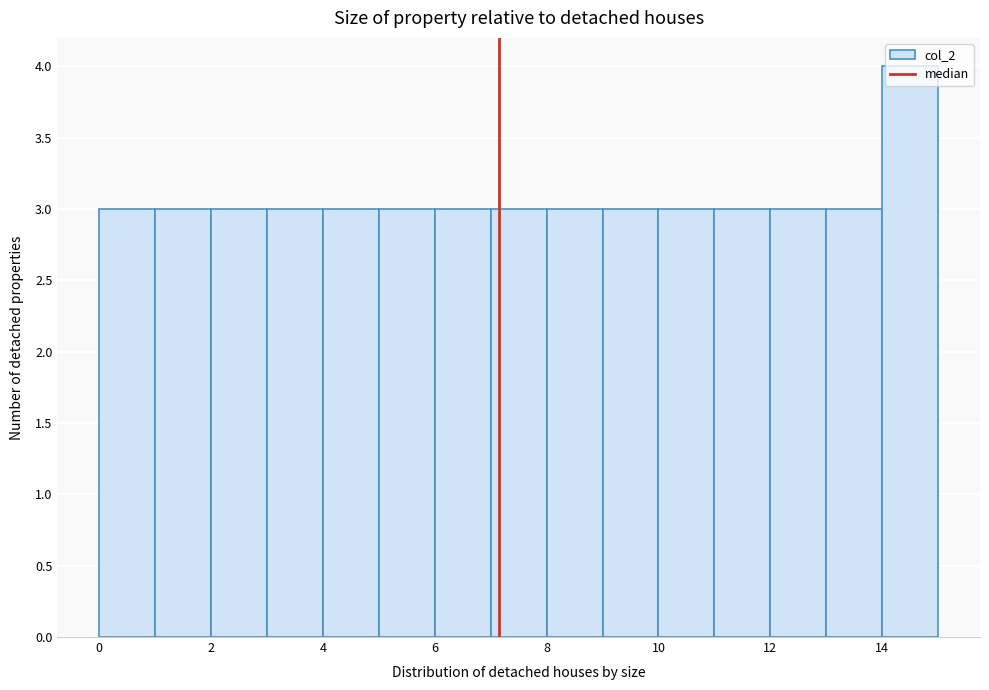

Reading left to right, transcribe this chart: for each bar, give the range it covers on the x-axis and its height. The values are not printed on the chart, so give them approximately, as read against the axis.

0 to 1: 3
1 to 2: 3
2 to 3: 3
3 to 4: 3
4 to 5: 3
5 to 6: 3
6 to 7: 3
7 to 8: 3
8 to 9: 3
9 to 10: 3
10 to 11: 3
11 to 12: 3
12 to 13: 3
13 to 14: 3
14 to 15: 4